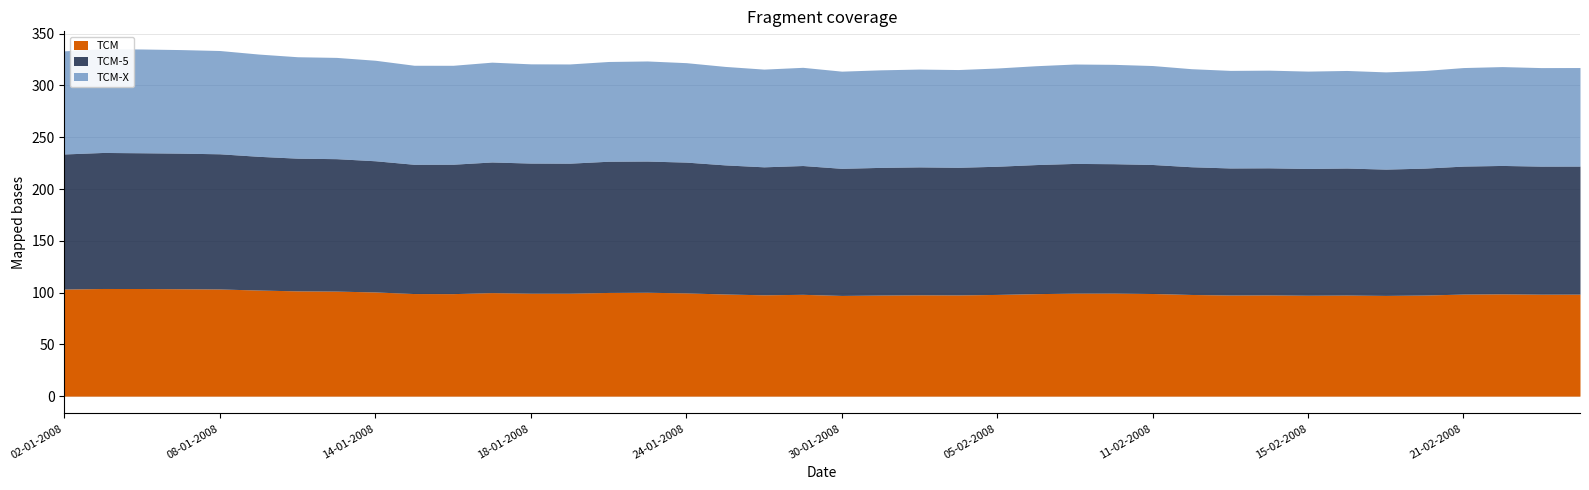

At how many categories does at least one series exceed 129?

6